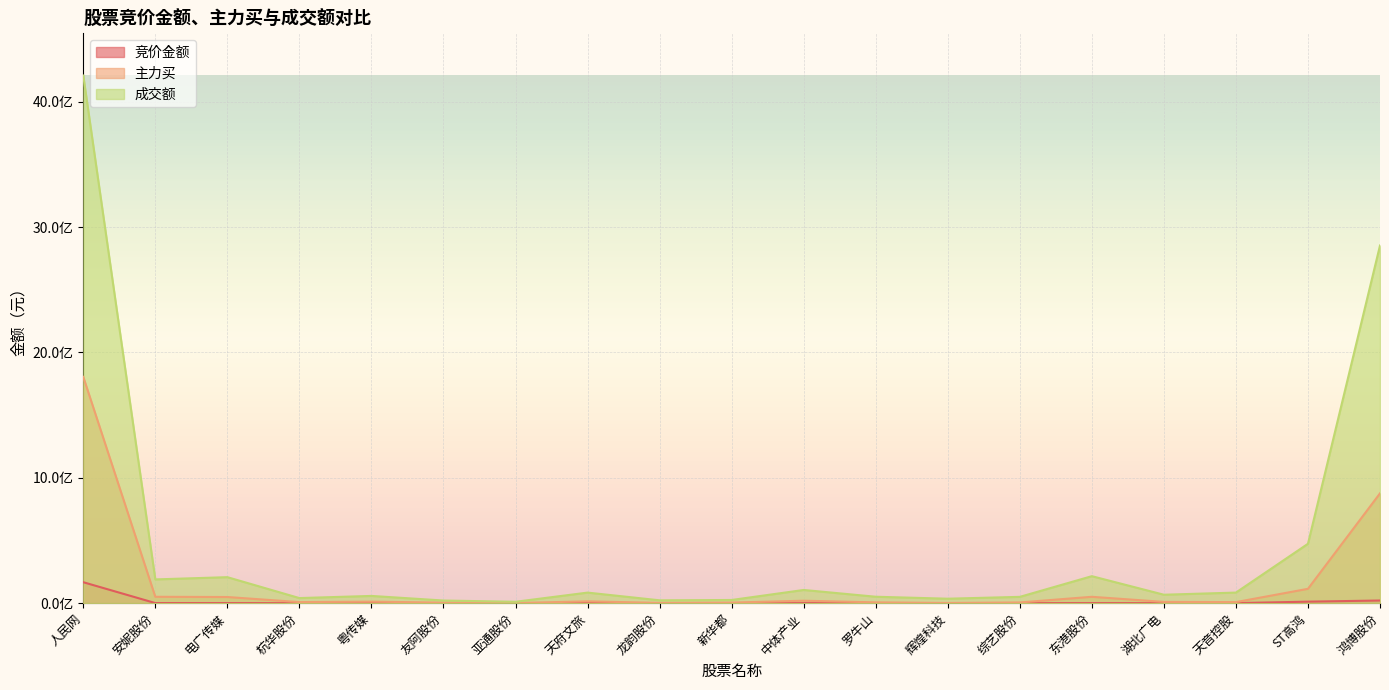

True or false: 主力买 and 竞价金额 intersect in this chart.

False